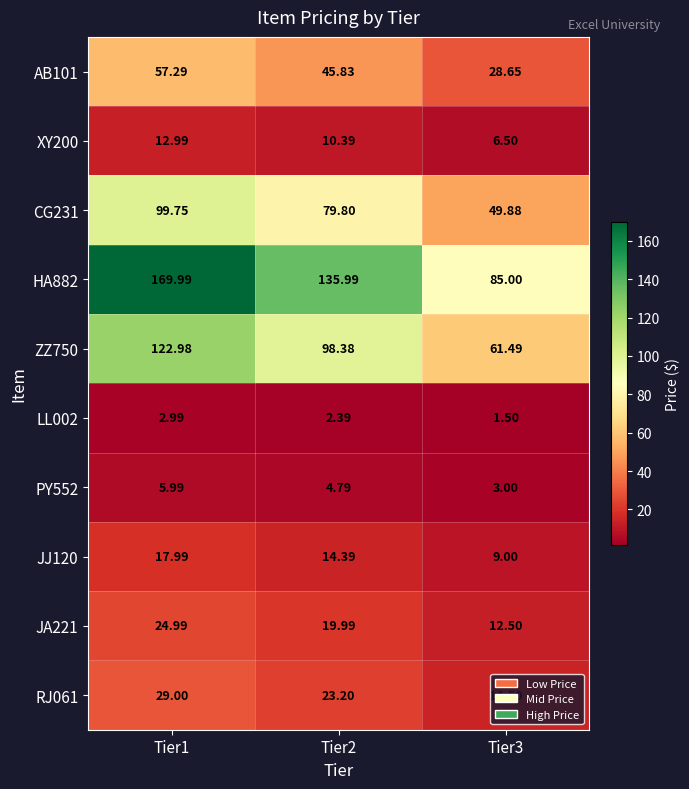

Is the value of RJ061 at Tier3 greater than the value of ZZ750 at Tier1?

No